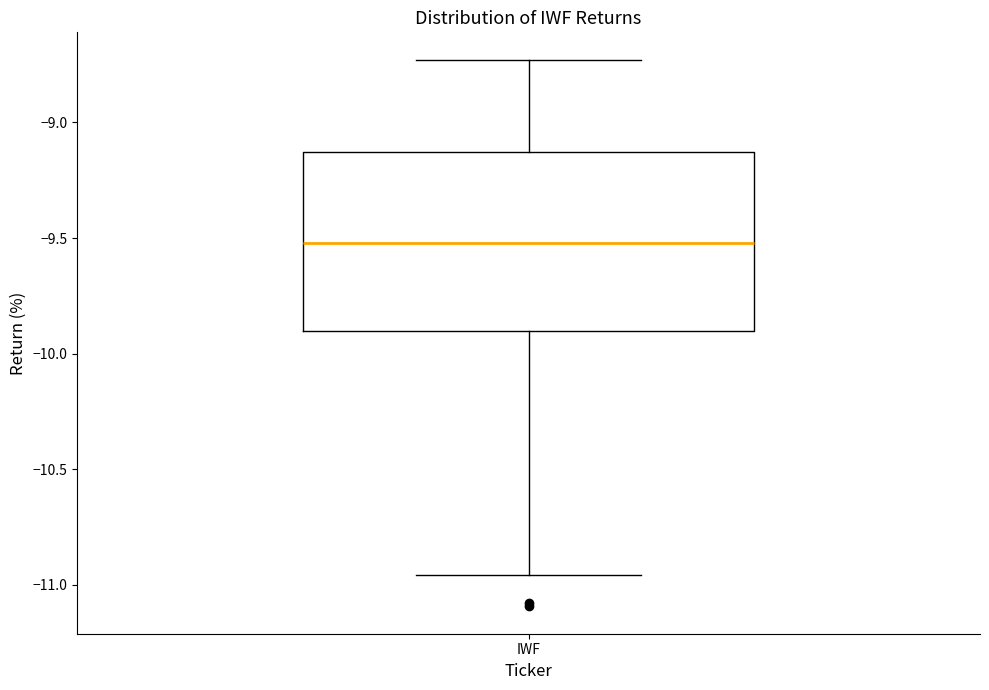

Read this box plot against the y-axis: the position of the median line, the range covered by the box, and the ends of both whiskers. The values are not printed on the chart, so give them approximately, as read against the axis.

median -9.50, box -9.90 to -9.15, whiskers -10.95 to -8.75